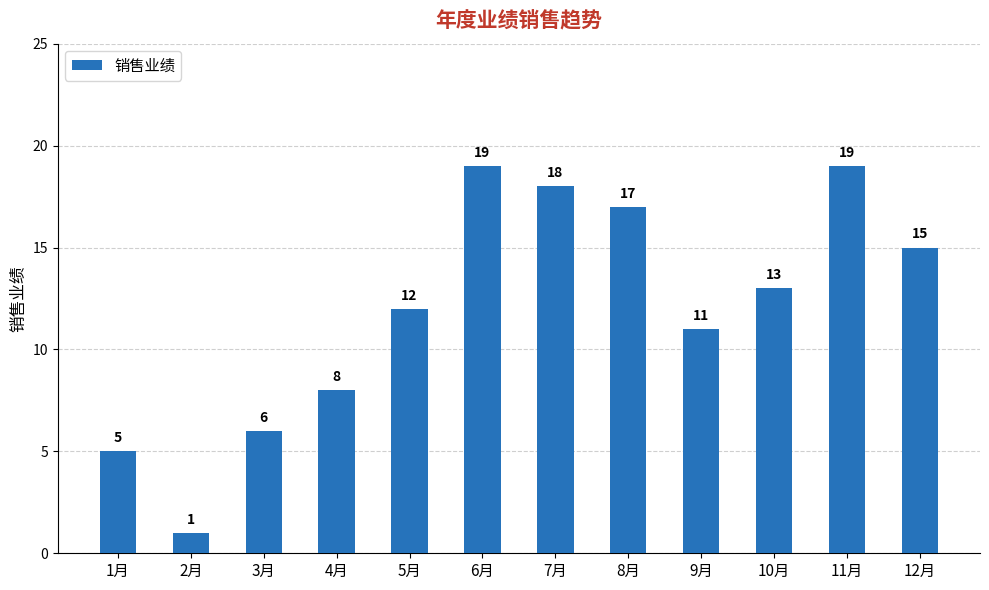

Reading left to right, what are all the values shown in this chart?

1月=5	2月=1	3月=6	4月=8	5月=12	6月=19	7月=18	8月=17	9月=11	10月=13	11月=19	12月=15